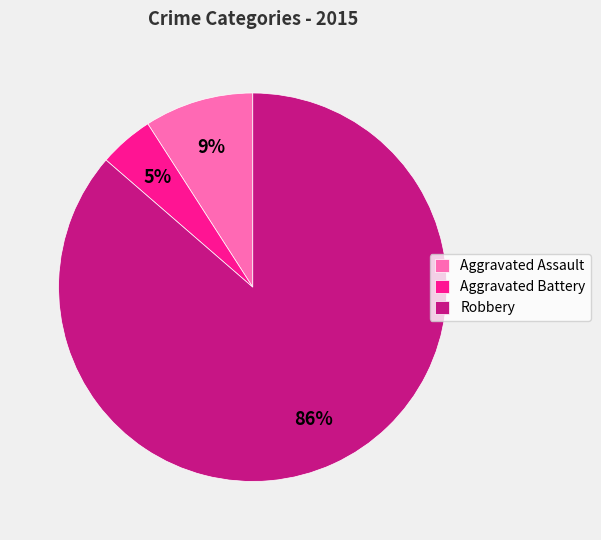

Is it true that Aggravated Assault is 1% of the pie?

False